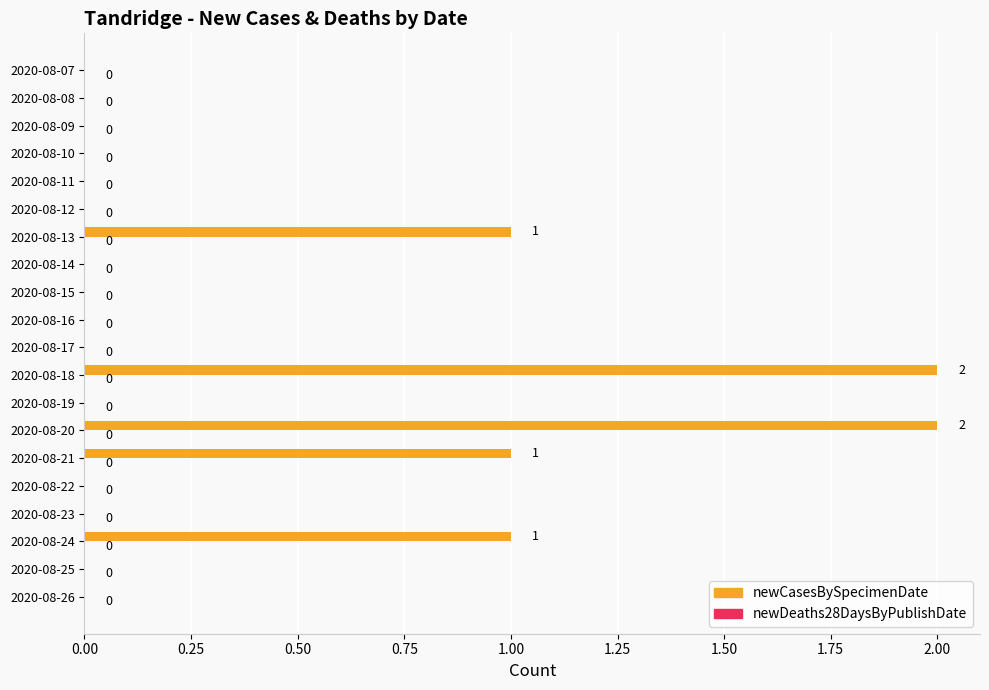

What is the sum of all values?

7